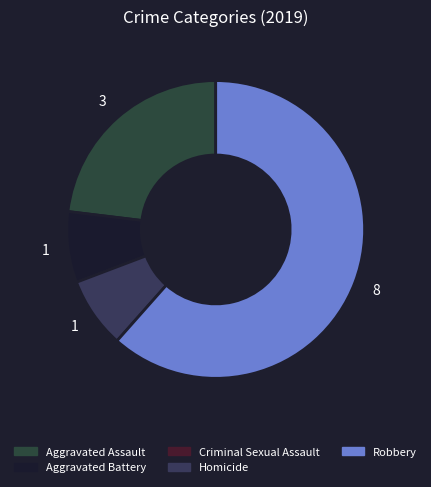

How many slices are in this pie chart?

5